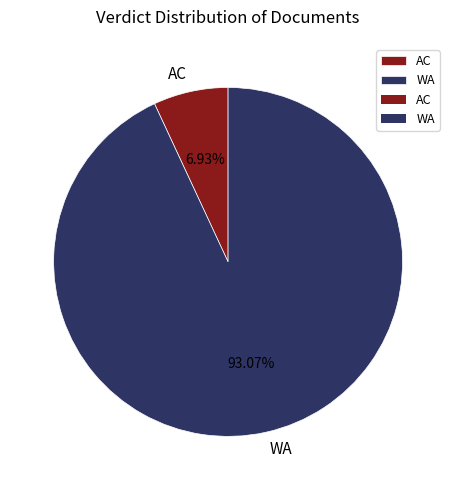

Which category accounts for the majority?

WA